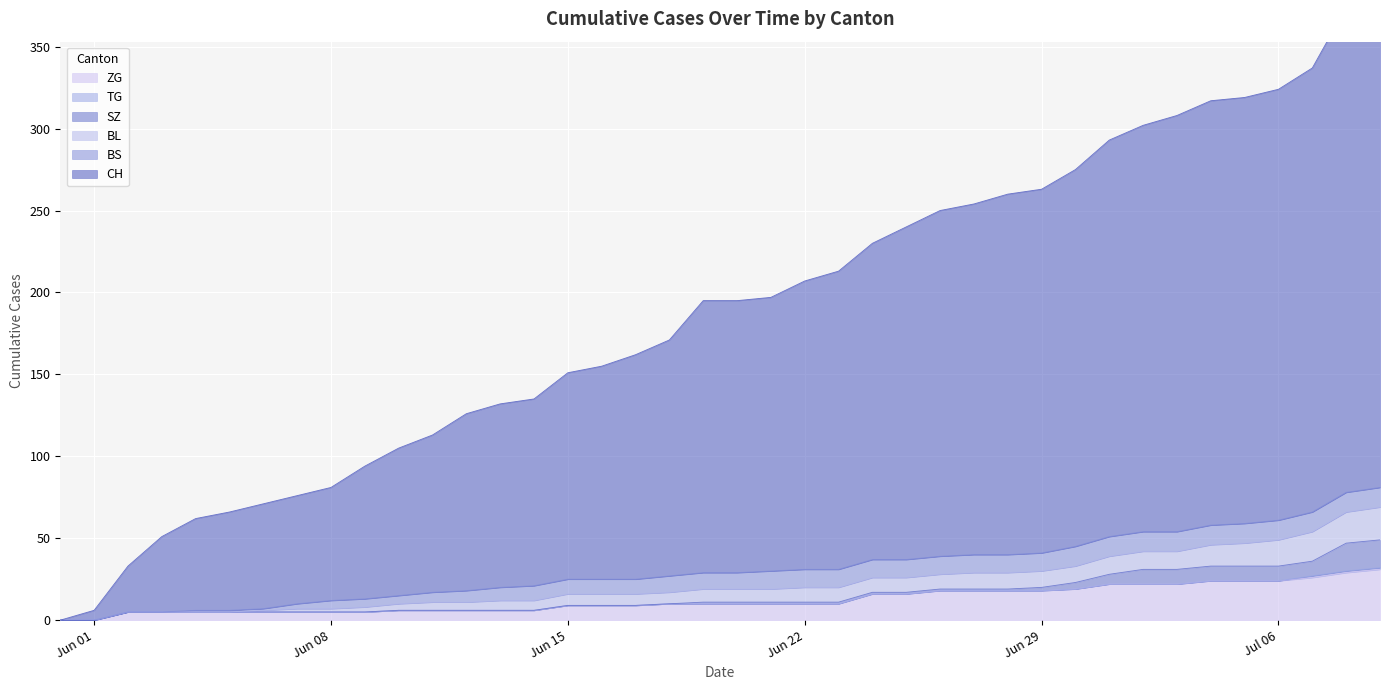

What is the highest value of the ZG series?

31